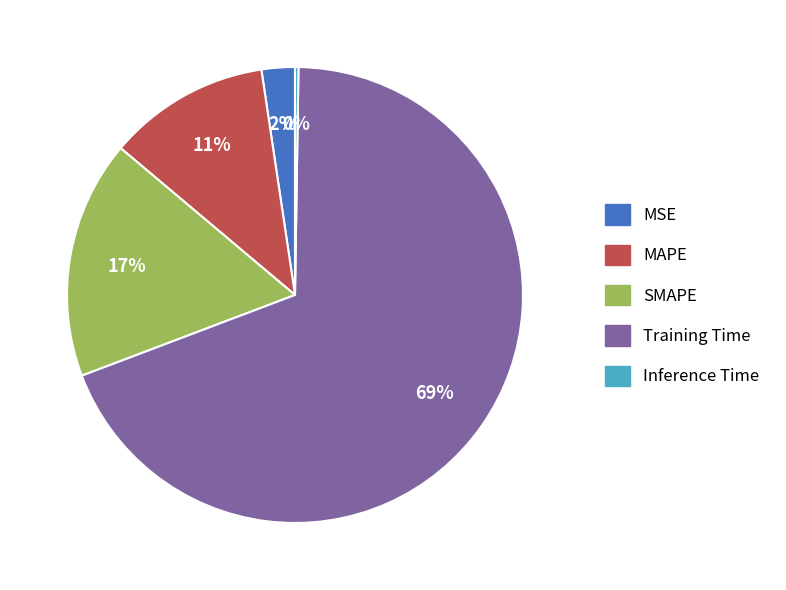

Which category has the biggest portion of the pie?

Training Time